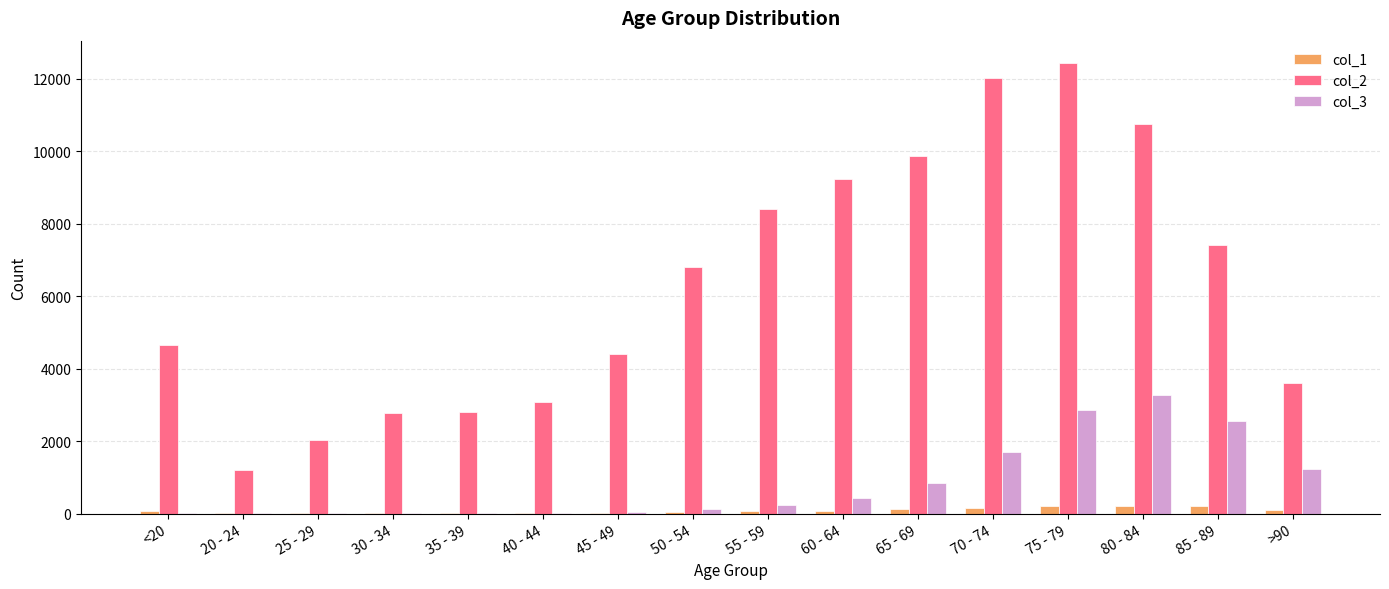

At which label does col_2 reach its peak?

75 - 79